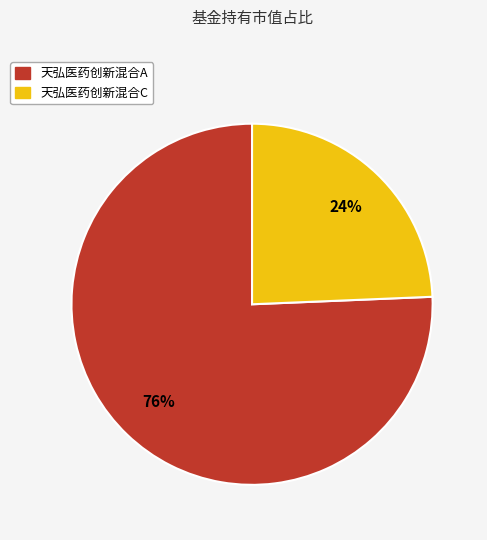

Between 天弘医药创新混合C and 天弘医药创新混合A, which is larger?

天弘医药创新混合A